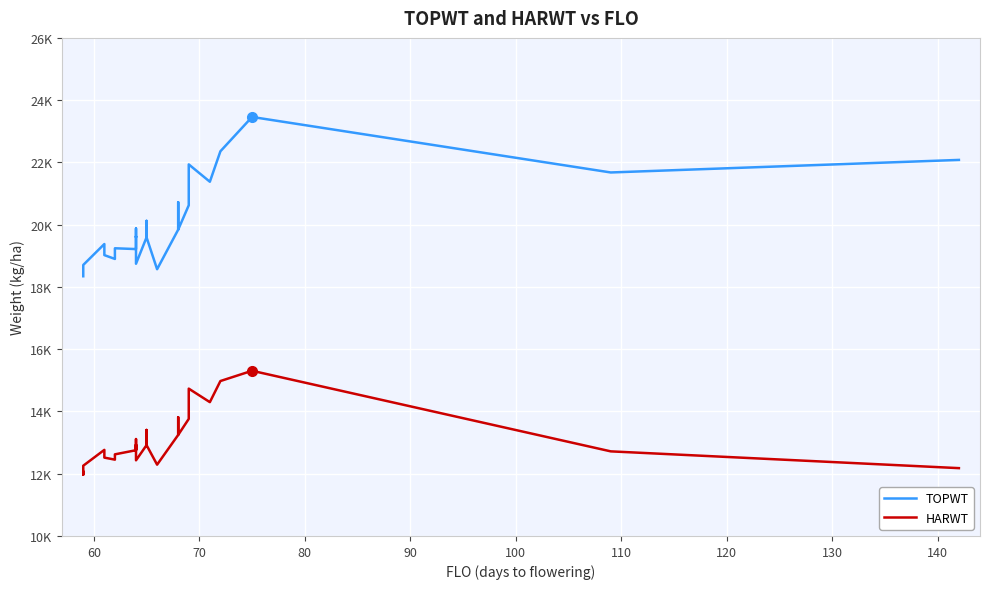

What are all the series names shown in the legend?

TOPWT, HARWT